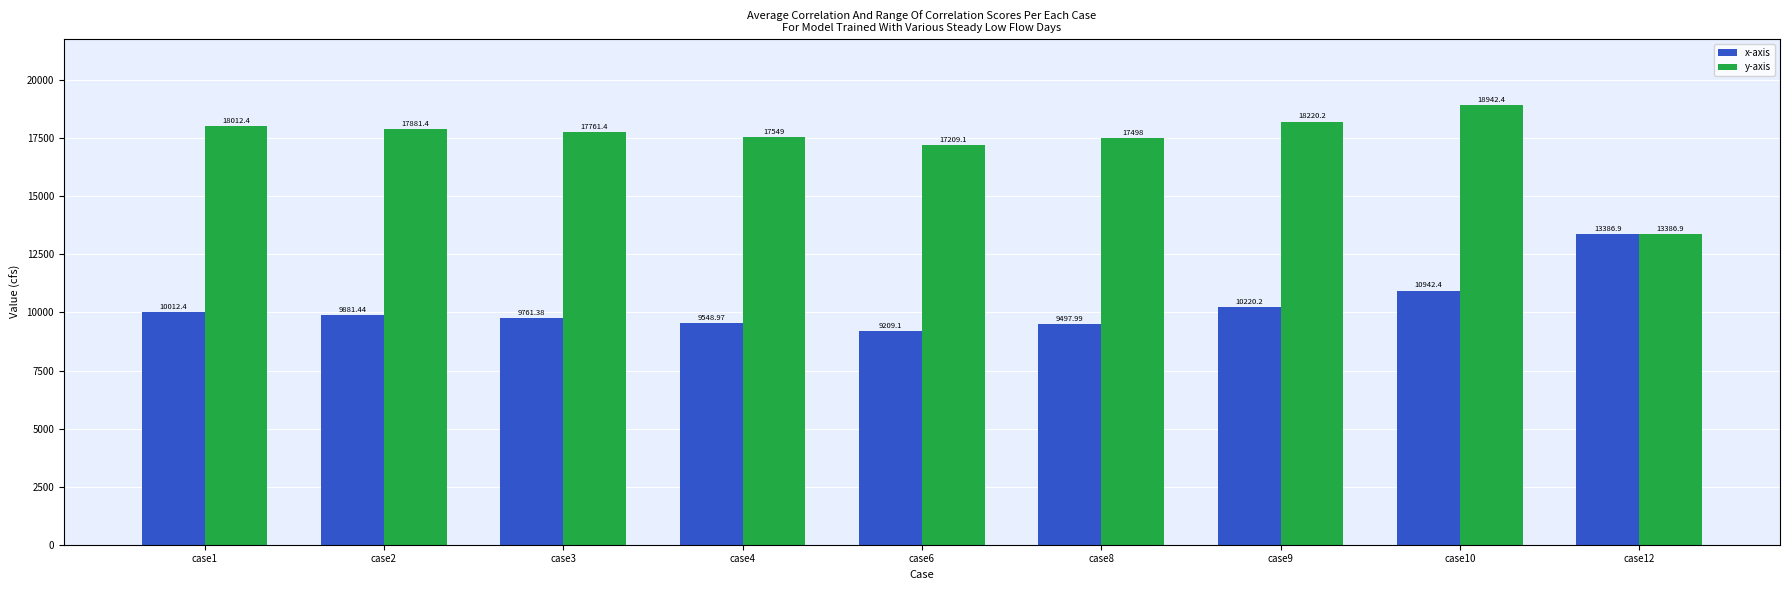

What is the sum of the x-axis values at case2 and case6?

19090.5